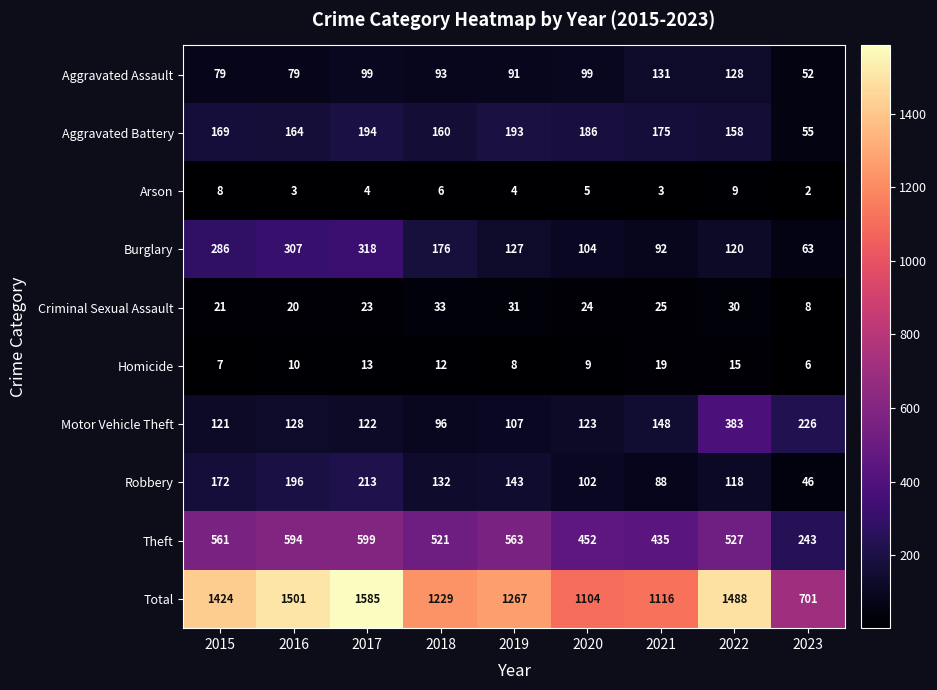

What is the difference between the Motor Vehicle Theft values at 2017 and 2023?

104